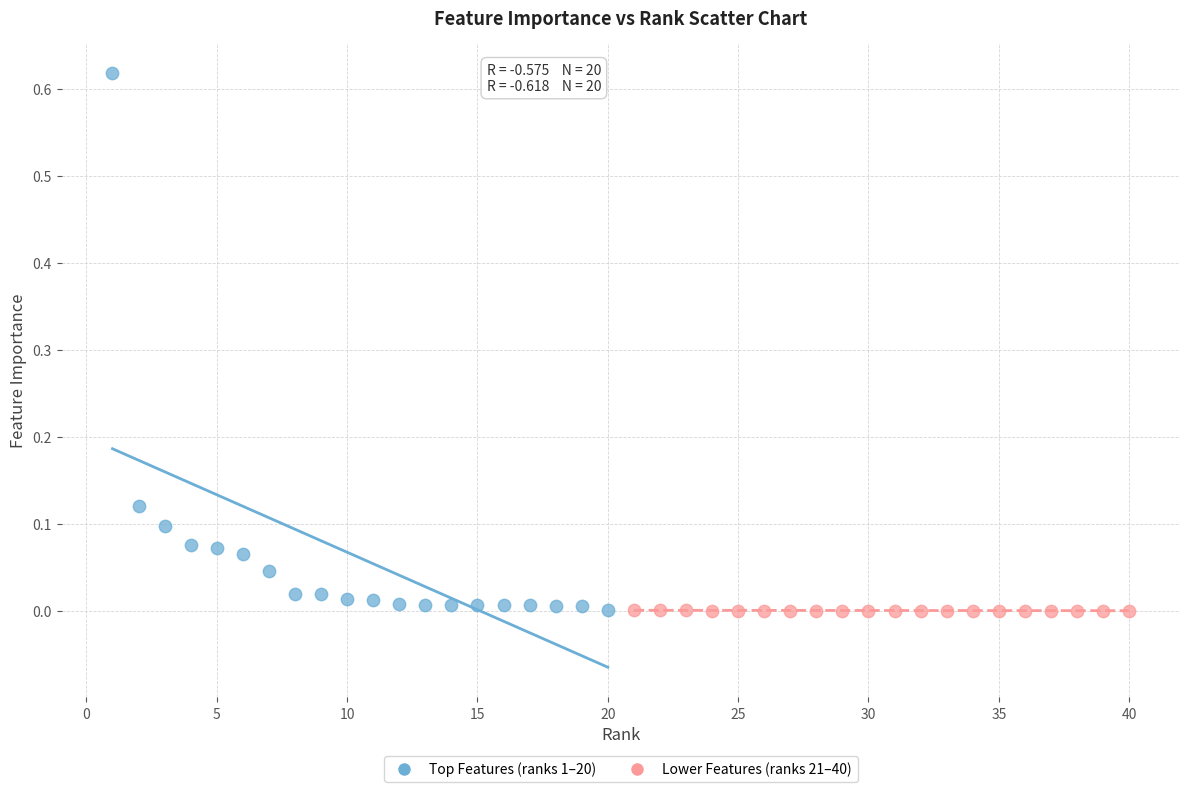

Which series has the largest Y range (max minus min)?

Top Features (ranks 1–20)